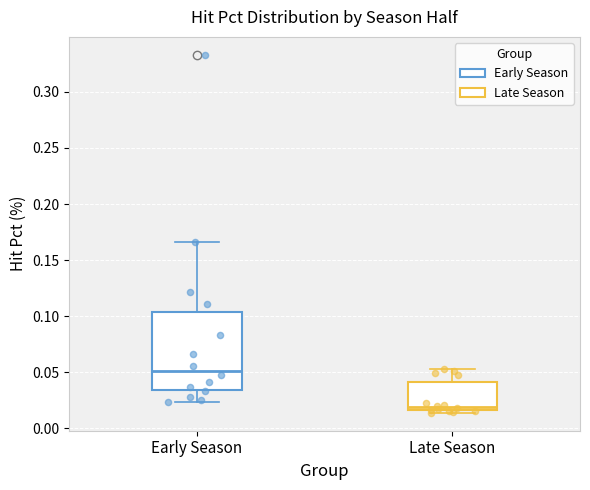

Reading left to right, transcribe this box plot: for each box, give where its median line is, the range the box spans, and where its two whiskers end, as read against the y-axis. The values are not printed on the chart, so give them approximately, as read against the axis.

Early Season: median 0.050, box 0.035 to 0.105, whiskers 0.025 to 0.165
Late Season: median 0.020, box 0.015 to 0.040, whiskers 0.015 (just below the box's lower edge) to 0.055